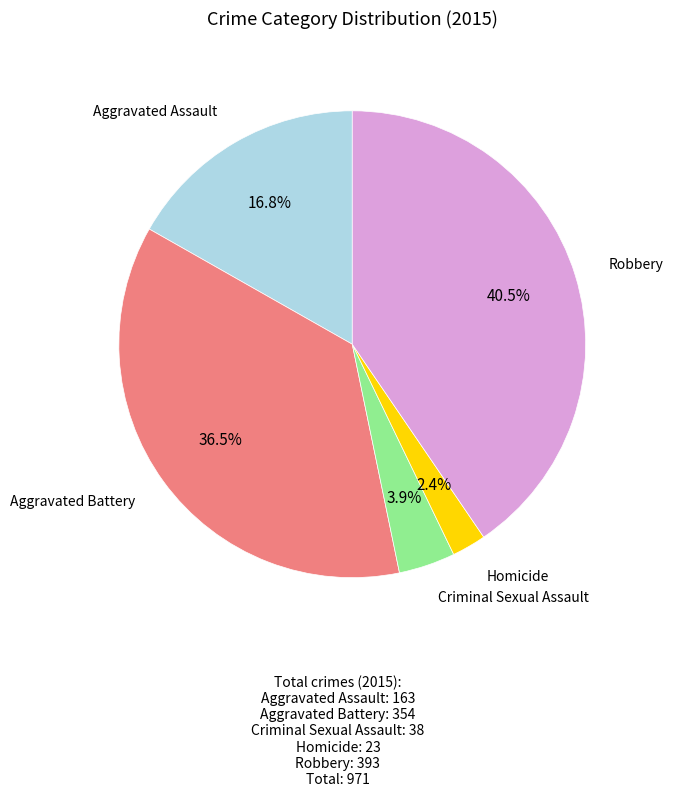

Is there any slice that represents more than half of the pie?

No